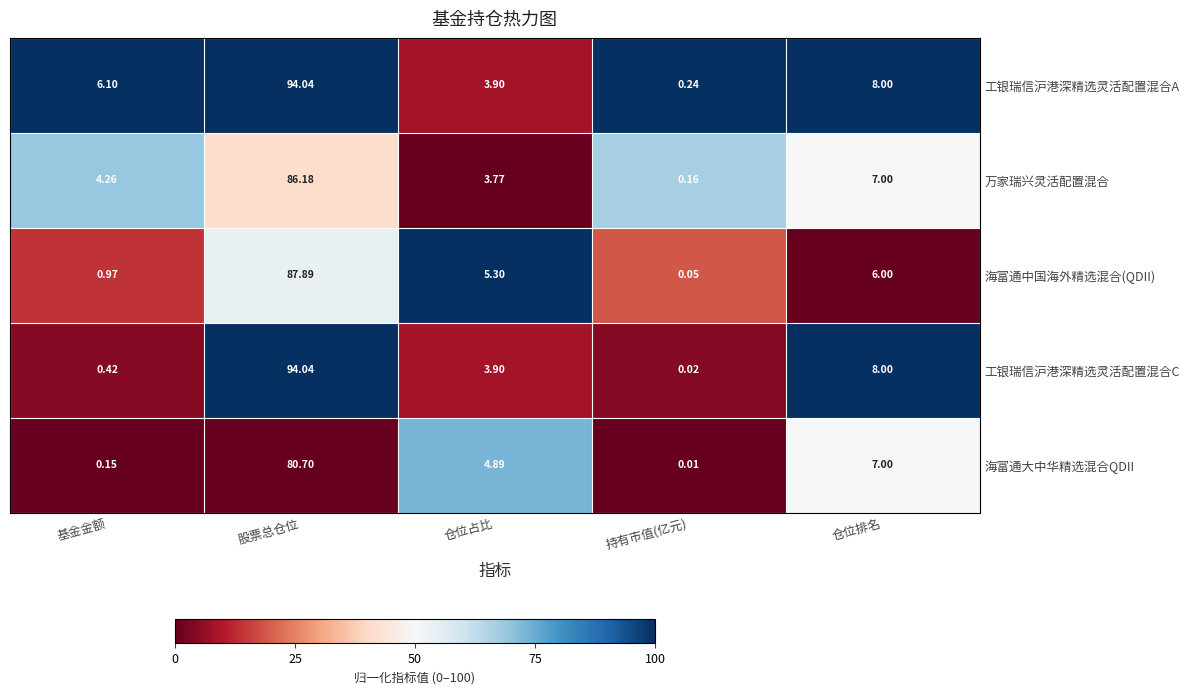

List the labels in order of 海富通大中华精选混合QDII value, largest first.

股票总仓位, 仓位排名, 仓位占比, 基金金额, 持有市值(亿元)